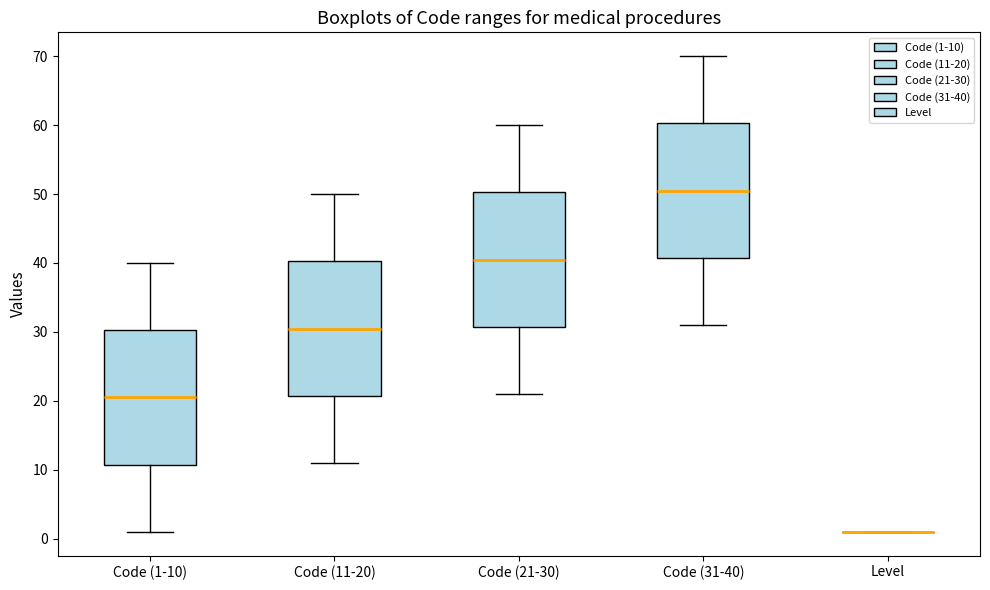

Reading left to right, transcribe this box plot: for each box, give where its median line is, the range the box spans, and where its two whiskers end, as read against the y-axis. The values are not printed on the chart, so give them approximately, as read against the axis.

Code (1-10): median 21, box 11 to 30, whiskers 1 to 40
Code (11-20): median 31, box 21 to 40, whiskers 11 to 50
Code (21-30): median 41, box 31 to 50, whiskers 21 to 60
Code (31-40): median 51, box 41 to 60, whiskers 31 to 70
Level: box collapsed to a line at 1, whiskers 1 to 1